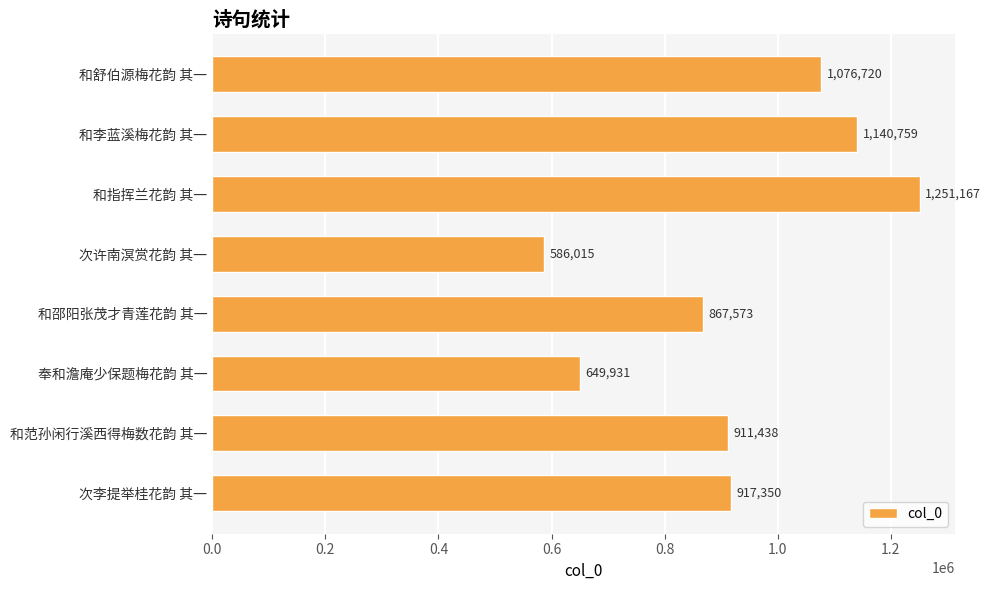

Between 和范孙闲行溪西得梅数花韵 其一 and 和李蓝溪梅花韵 其一, which is larger?

和李蓝溪梅花韵 其一